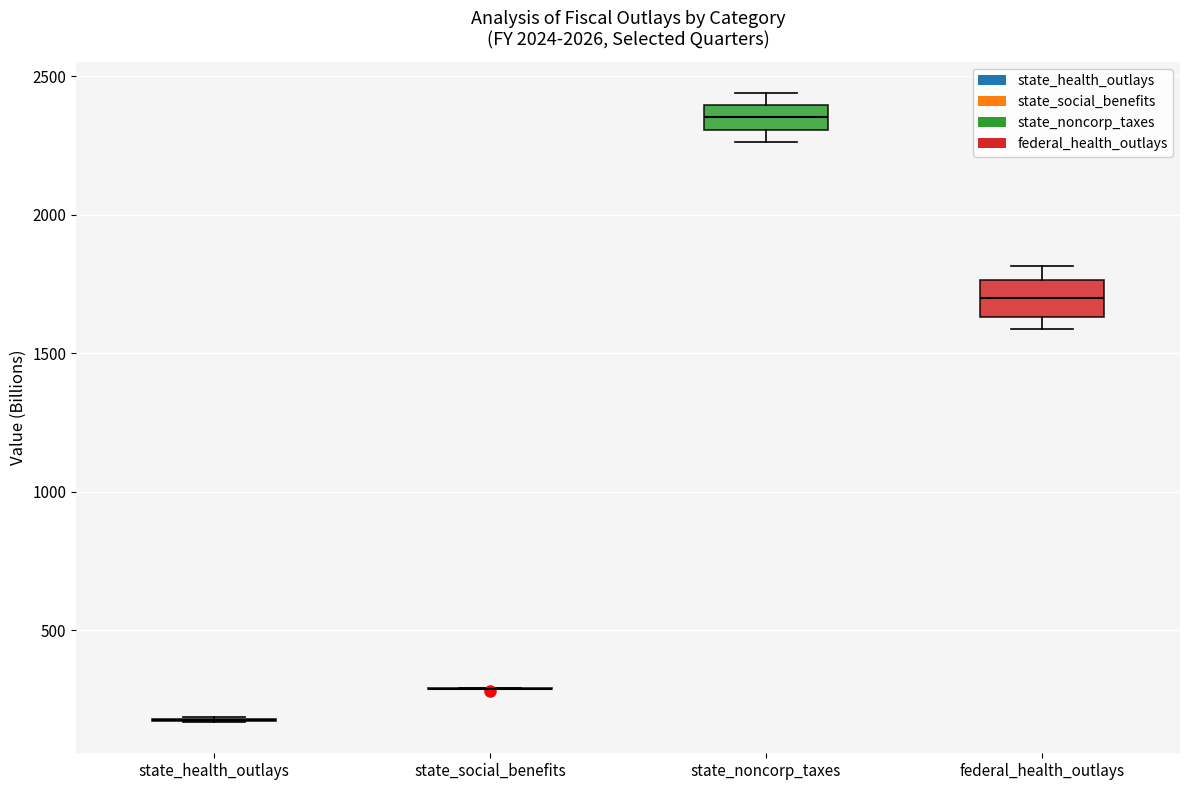

Reading left to right, transcribe this box plot: for each box, give where its median line is, the range the box spans, and where its two whiskers end, as read against the y-axis. The values are not printed on the chart, so give them approximately, as read against the axis.

state_health_outlays: box collapsed to a line at 200, whiskers 150 to 200
state_social_benefits: box collapsed to a line at 300, whiskers 300 to 300
state_noncorp_taxes: median 2350, box 2300 to 2400, whiskers 2250 to 2450
federal_health_outlays: median 1700, box 1650 to 1750, whiskers 1600 to 1800